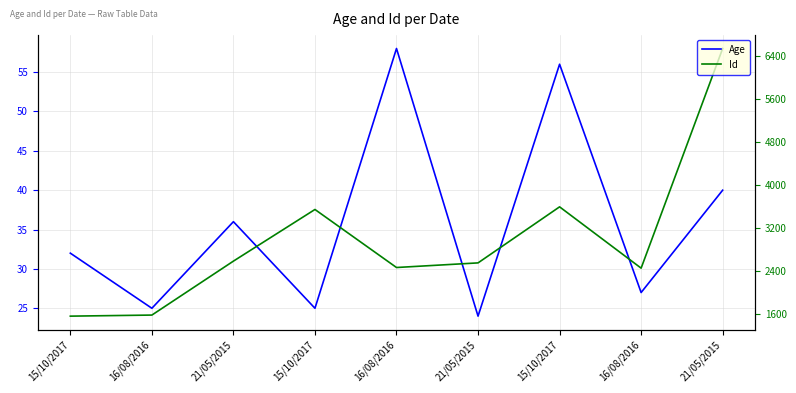

At which category does the chart reach its peak across all series?

21/05/2015